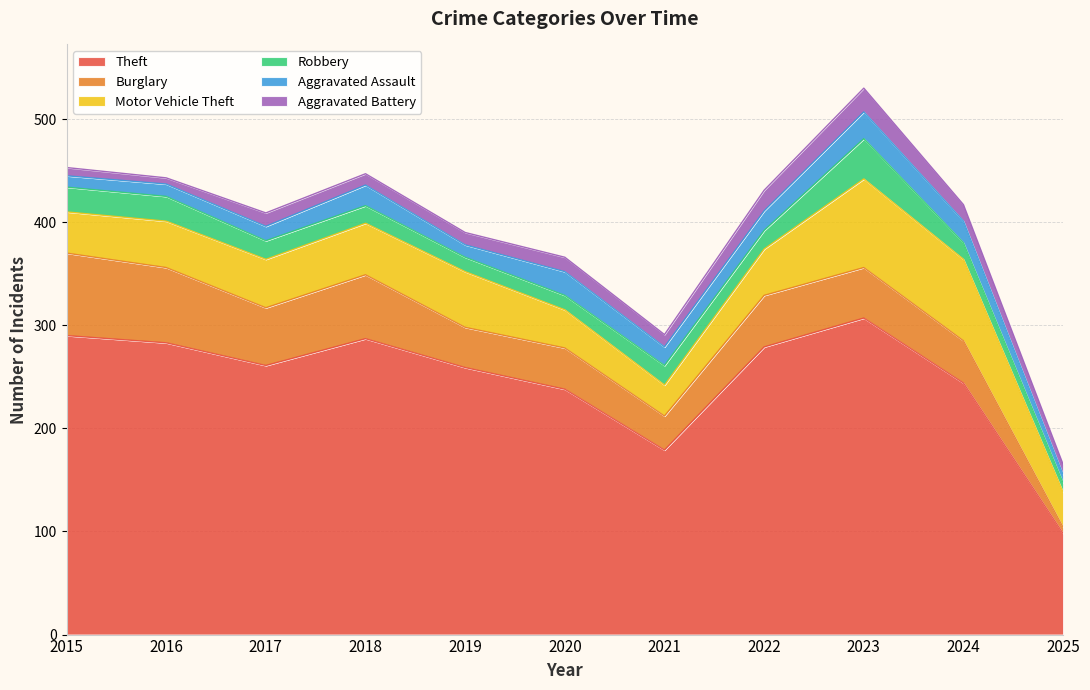

Which series has the largest total across all categories?

Theft